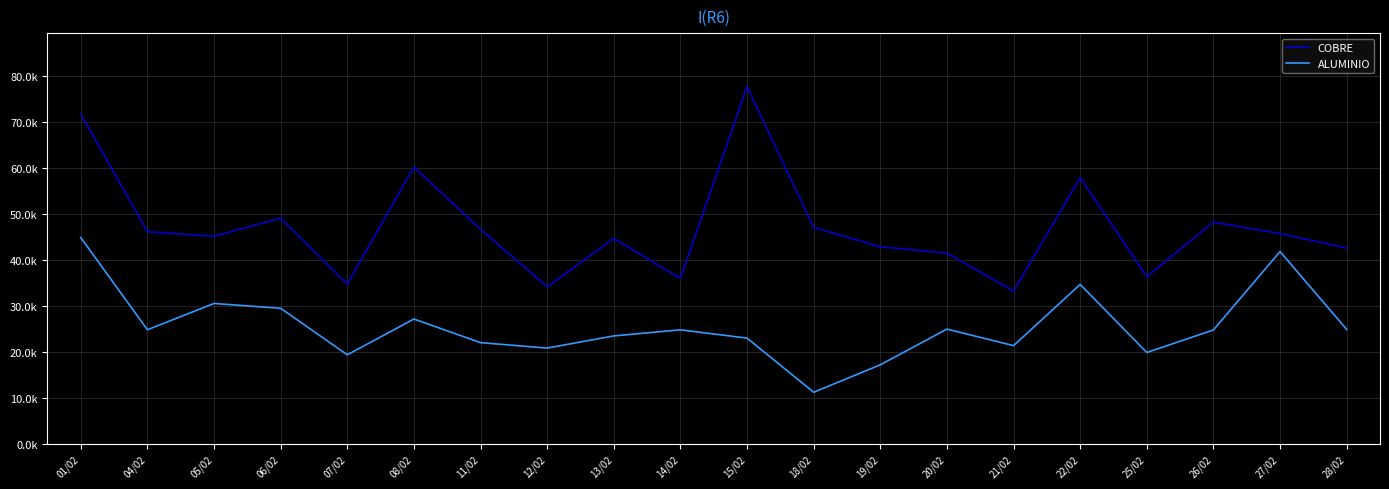

Is the value of ALUMINIO at 20/02 greater than the value of COBRE at 04/02?

No